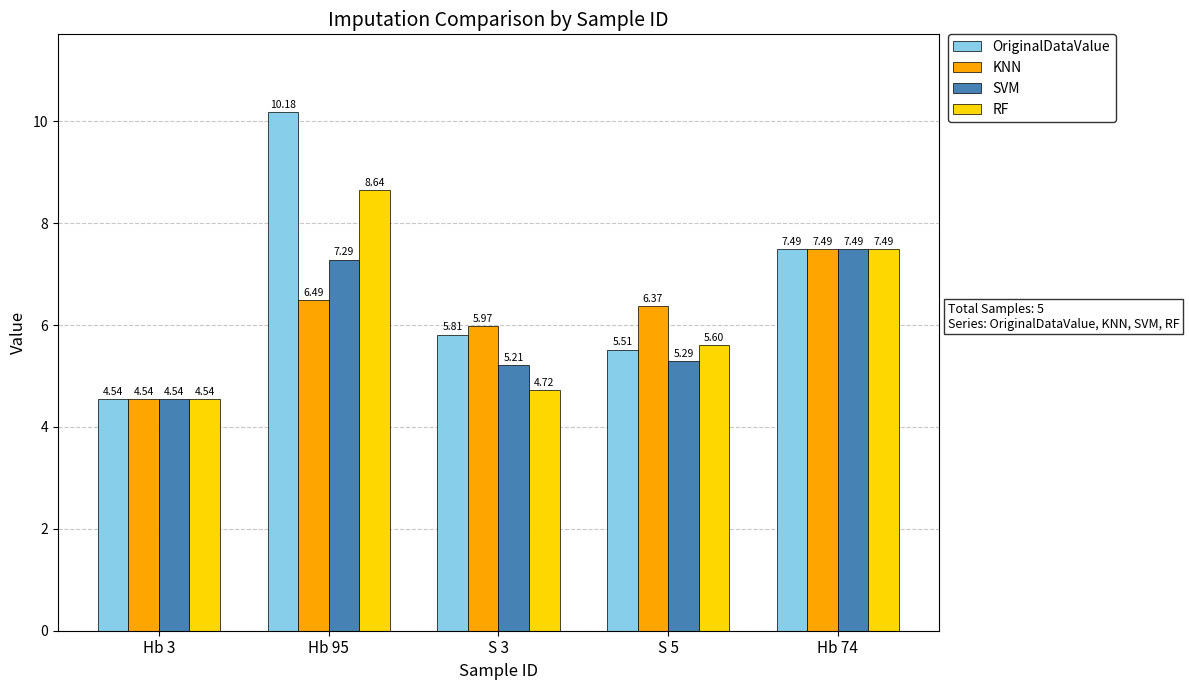

What are all the series names shown in the legend?

OriginalDataValue, KNN, SVM, RF